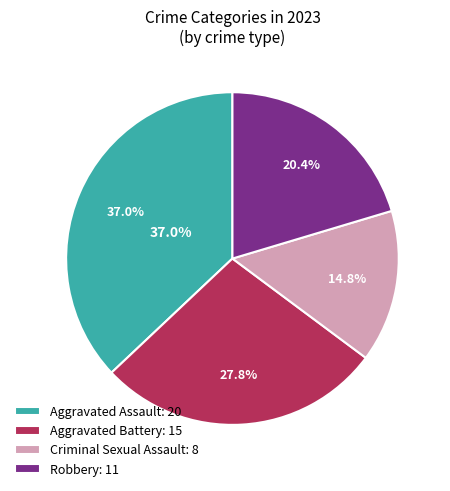

Which category has the biggest portion of the pie?

Aggravated Assault